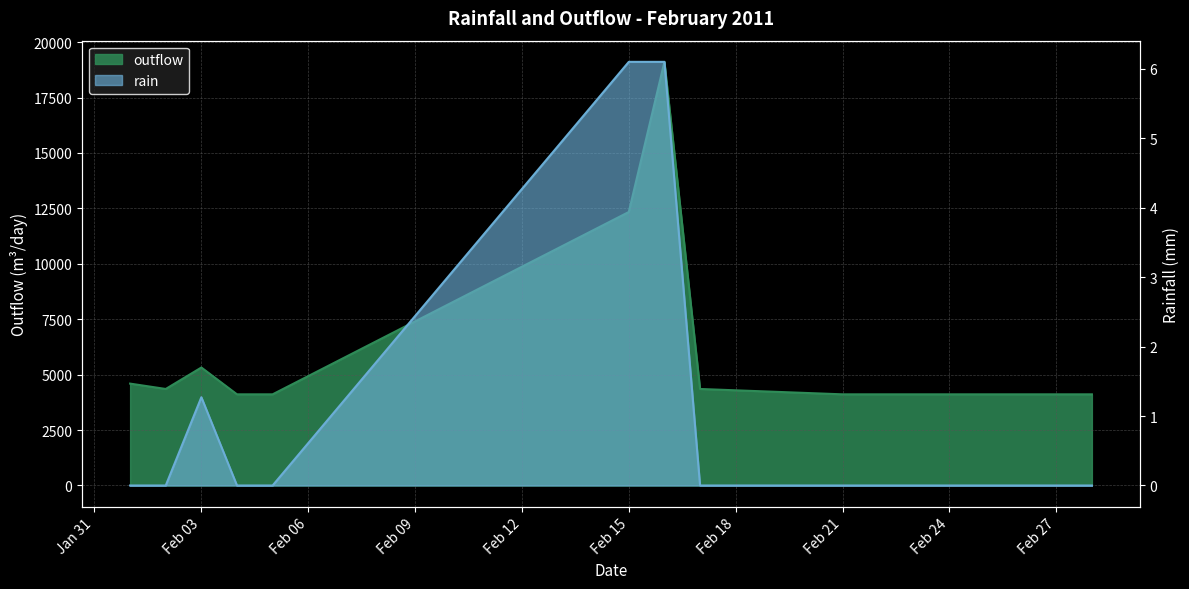

What is the value of the outflow point at the 1st from the left?

4596.5